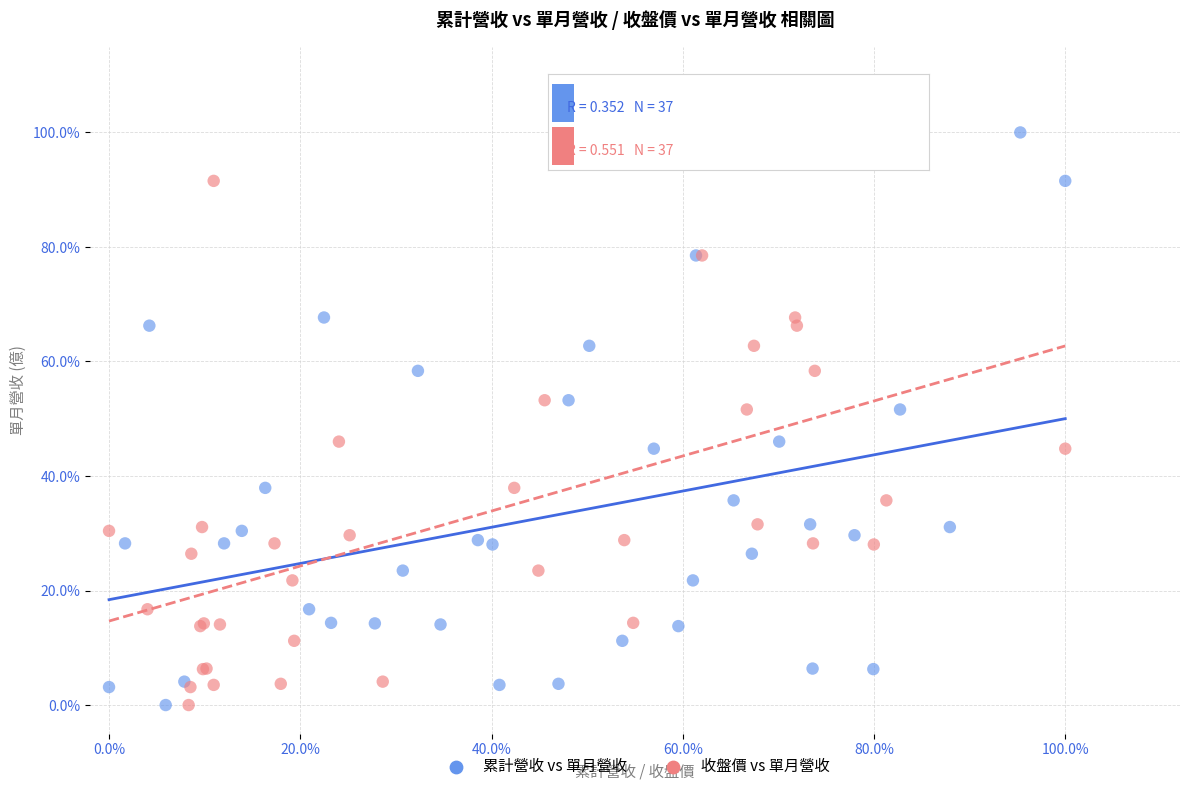

What are all the series names shown in the legend?

累計營收 vs 單月營收, 收盤價 vs 單月營收